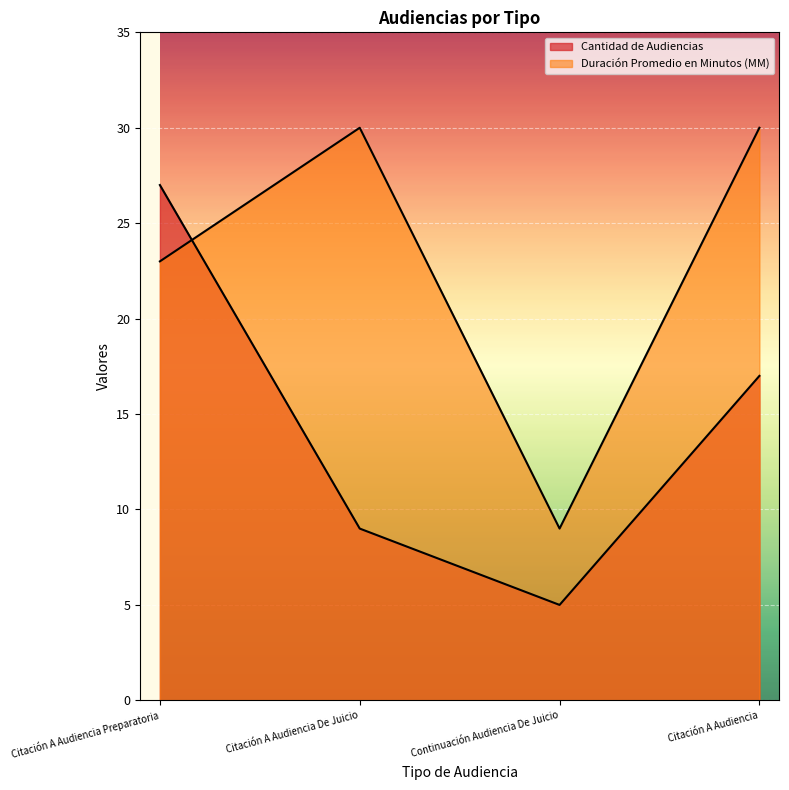

Reading left to right, list all the values displayed in this chart.

Cantidad de Audiencias: 27	9	5	17
Duración Promedio en Minutos (MM): 23	30	9	30